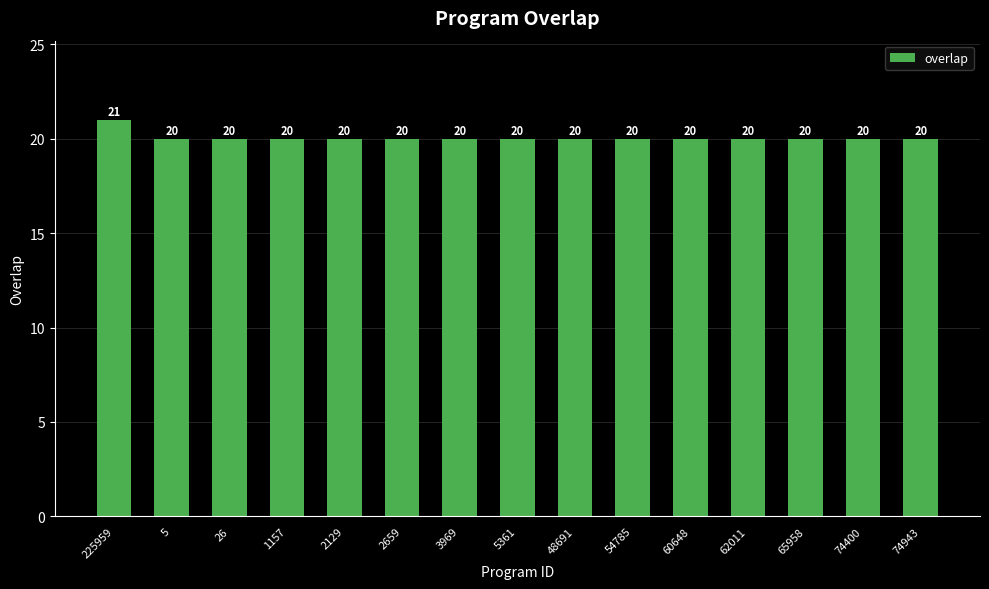

At which category does the chart reach its peak across all series?

225959